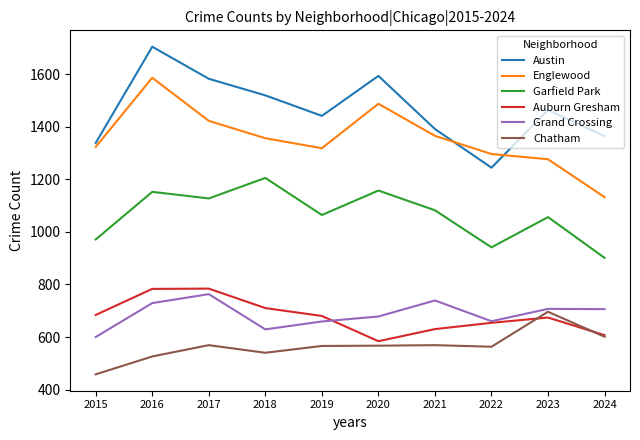

At which category is the sum across all series the highest?

2016